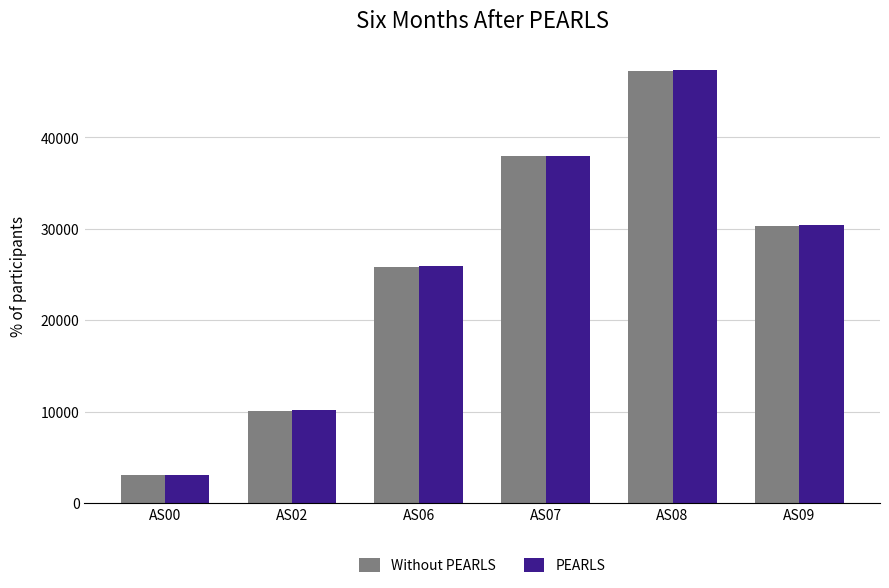

What is the difference between the second highest and minimum values in the PEARLS series?

34904